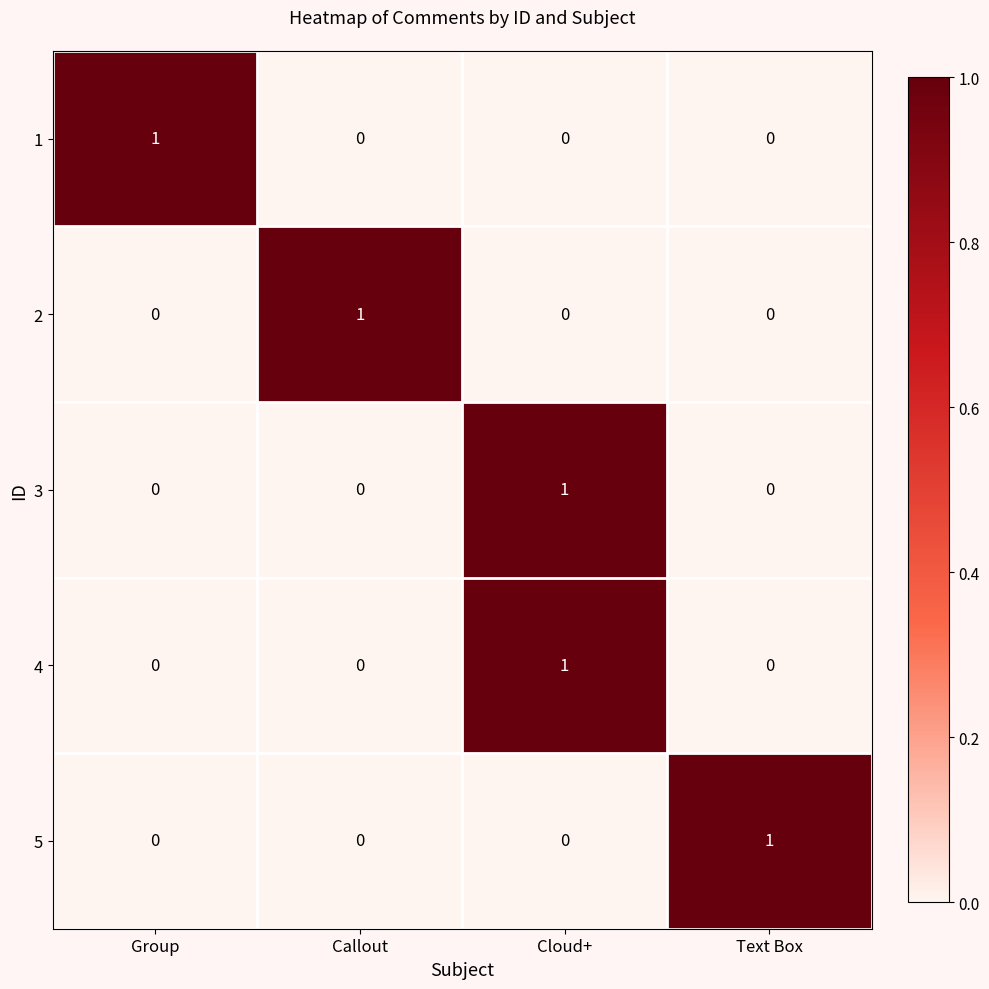

True or false: 5 has a value of 1 at Group.

False